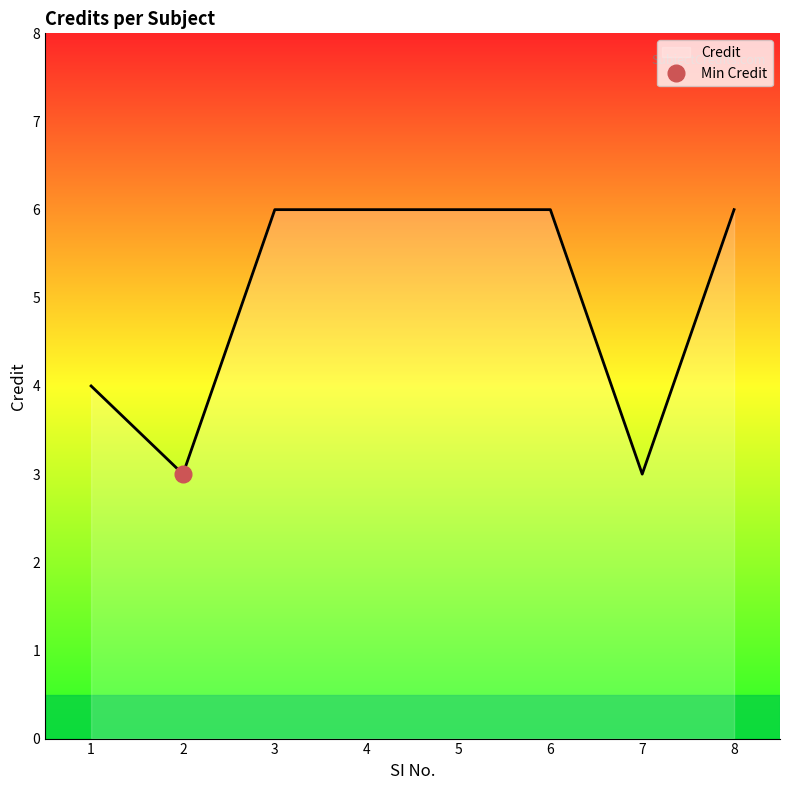

Rank the categories by value from highest to lowest.

3, 4, 5, 6, 8, 1, 2, 7